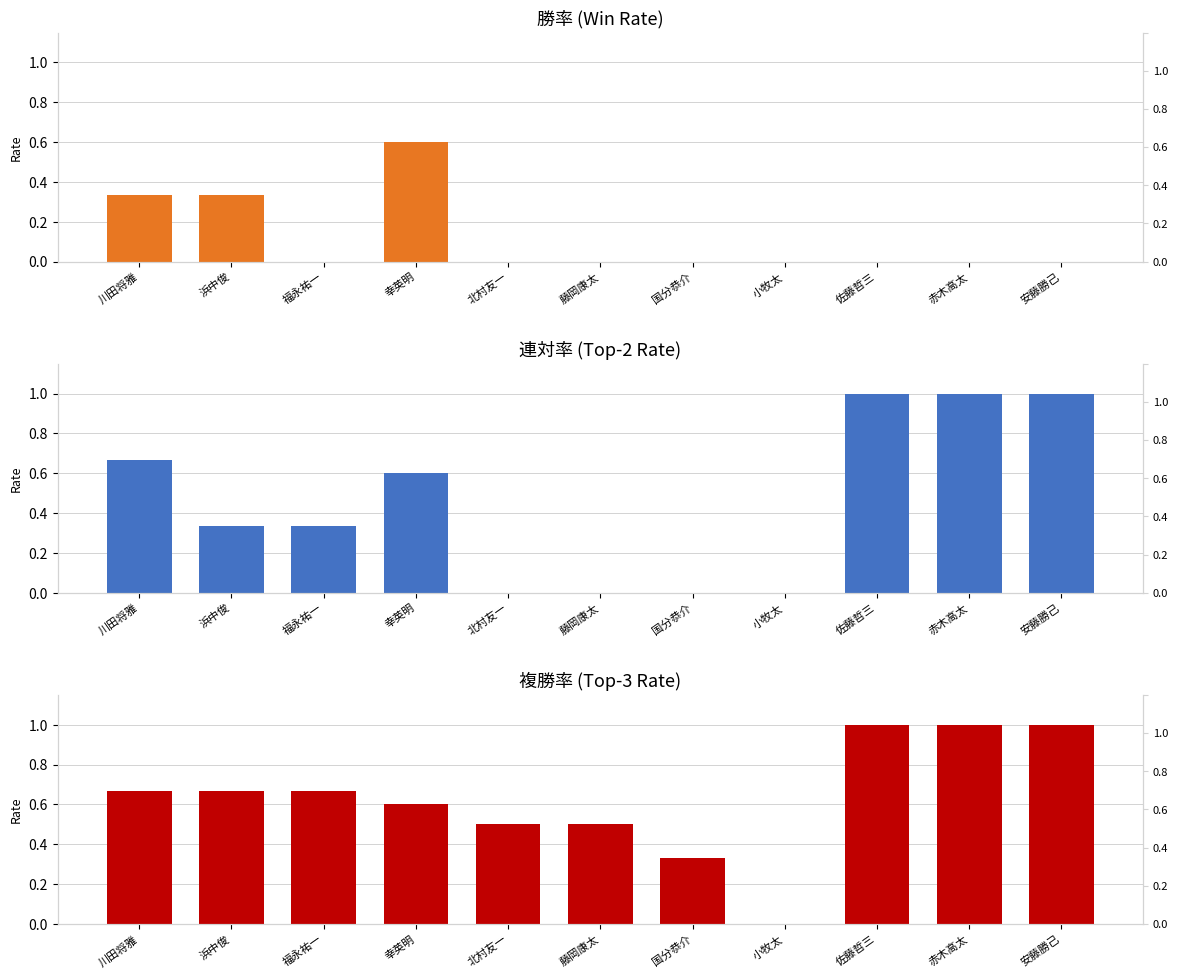

Reading left to right, transcribe all the data shown in this chart.

勝率: 0.3	0.3	0.0	0.6	0.0	0.0	0.0	0.0	0.0	0.0	0.0
連対率: 0.7	0.3	0.3	0.6	0.0	0.0	0.0	0.0	1.0	1.0	1.0
複勝率: 0.7	0.7	0.7	0.6	0.5	0.5	0.3	0.0	1.0	1.0	1.0